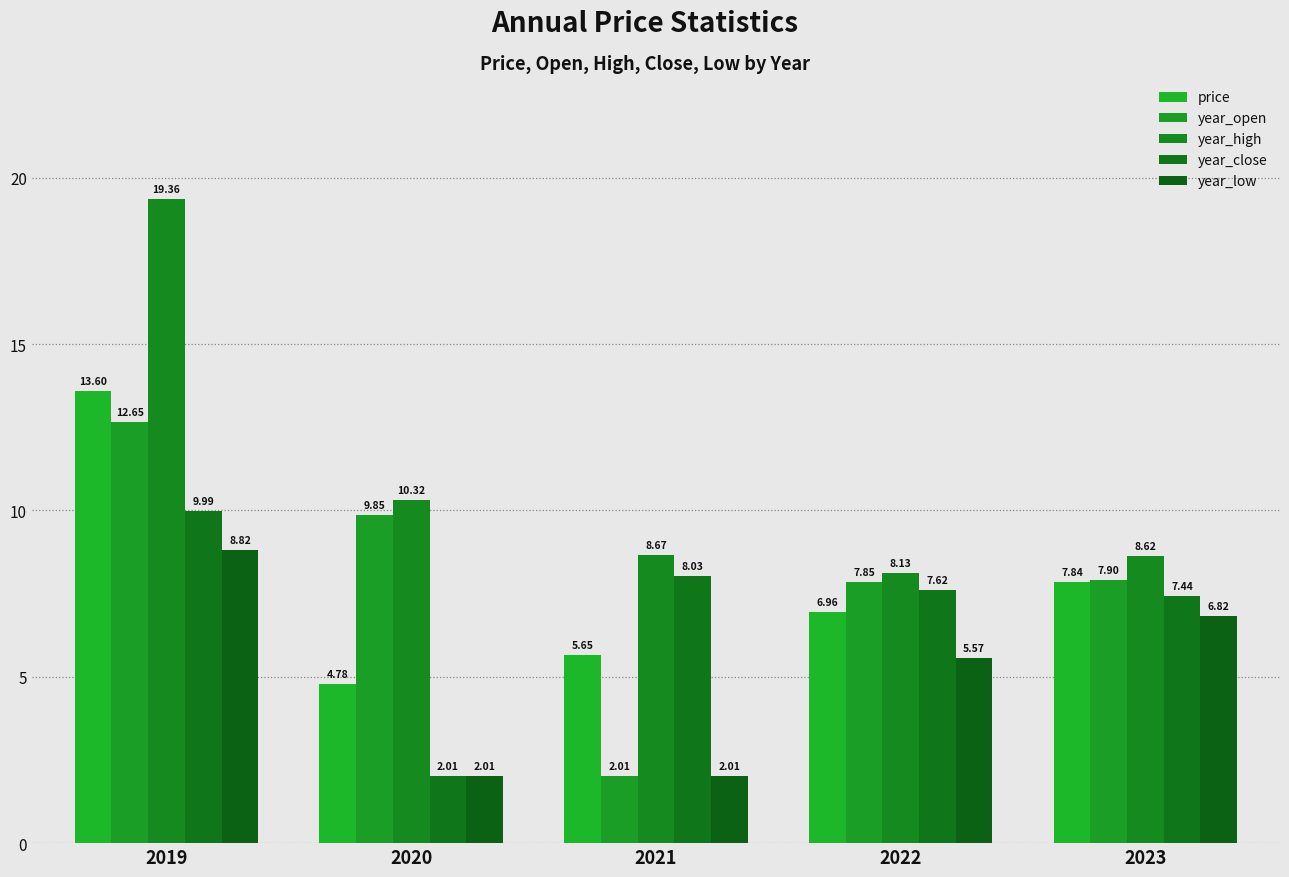

How many bars are there in total?

25